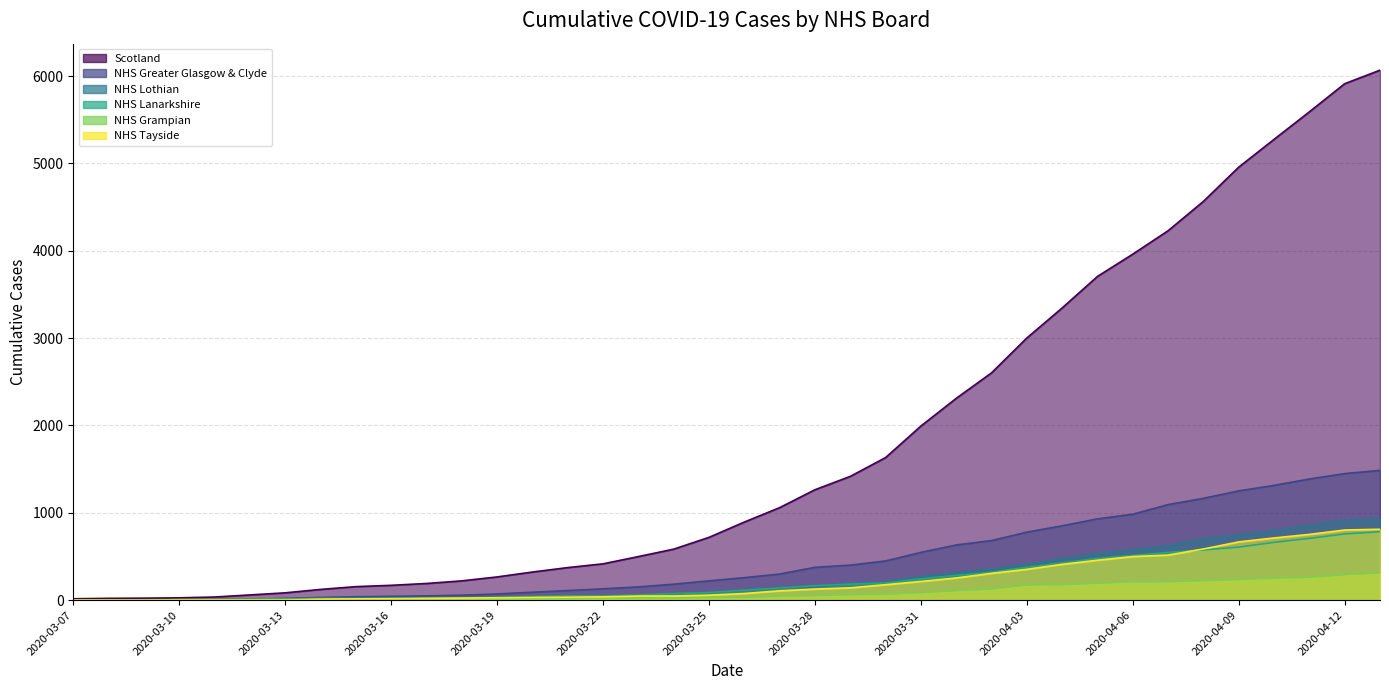

What is the highest value of the NHS Lanarkshire series?

784